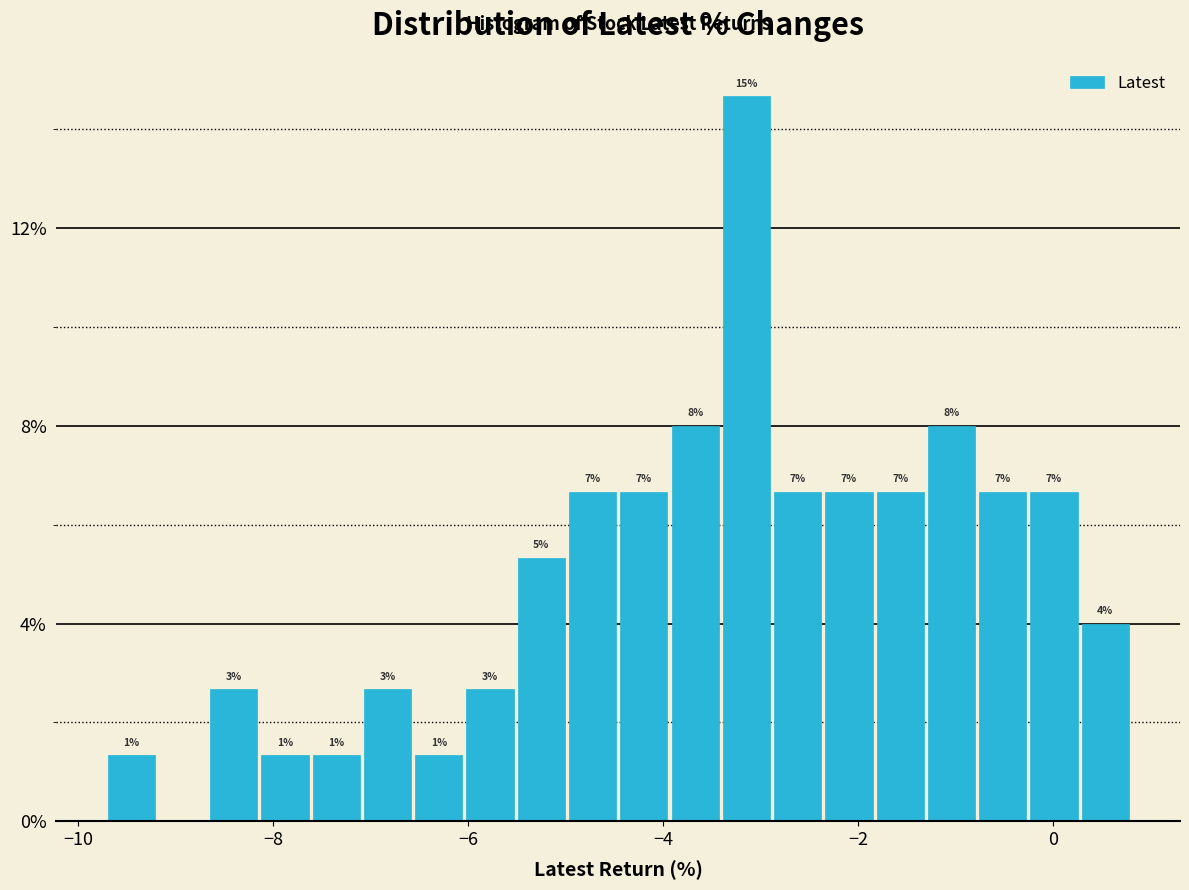

Read against the x-axis, roughly where is the centre of the tallest bar?

-3.2